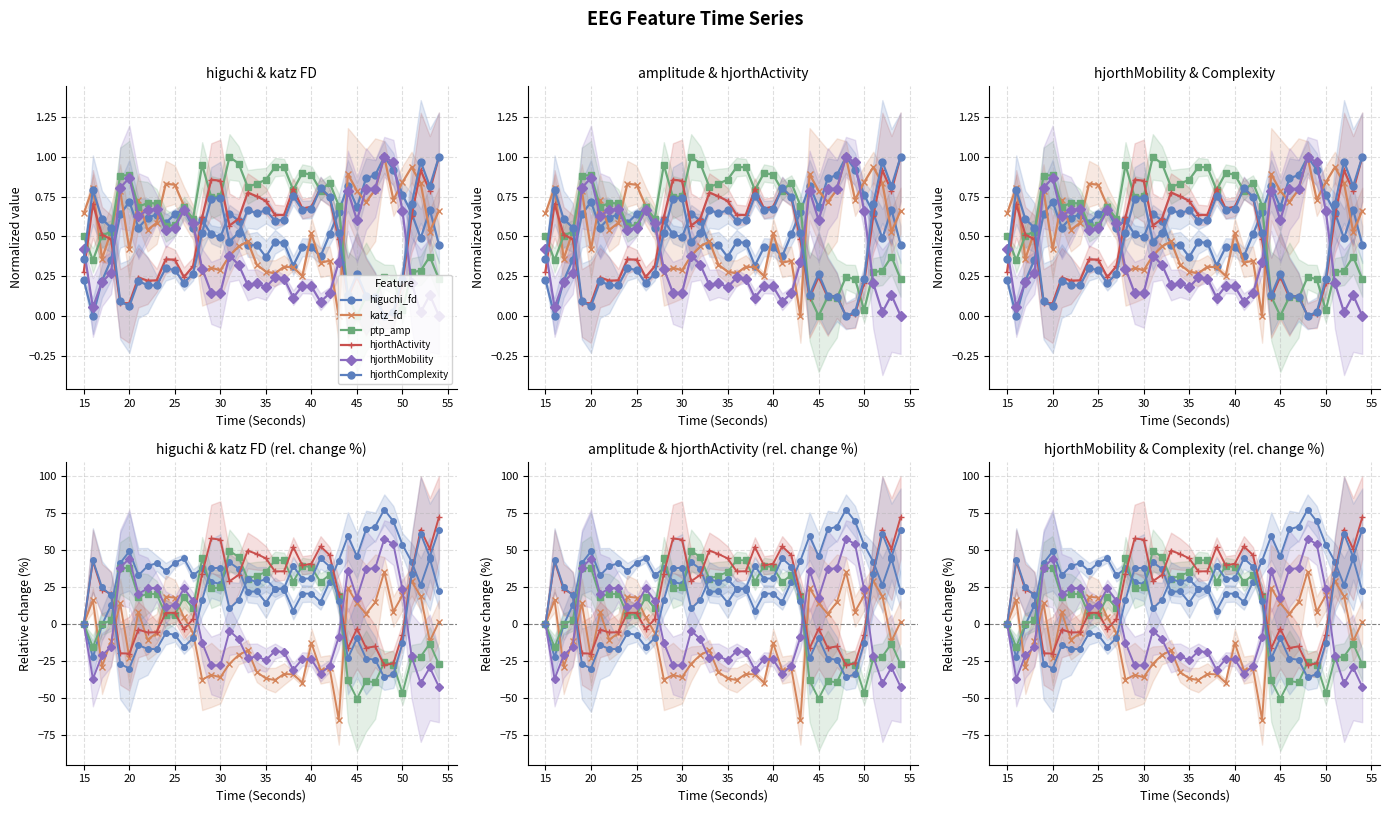

What is the smallest value displayed?

-64.6